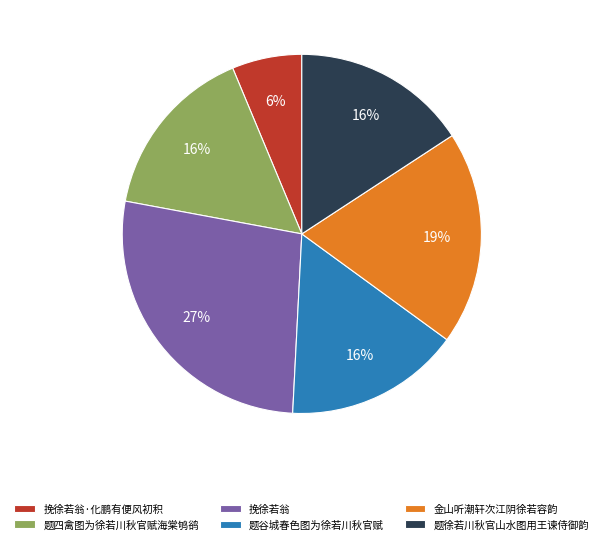

What is the largest slice in the pie chart?

挽徐若翁